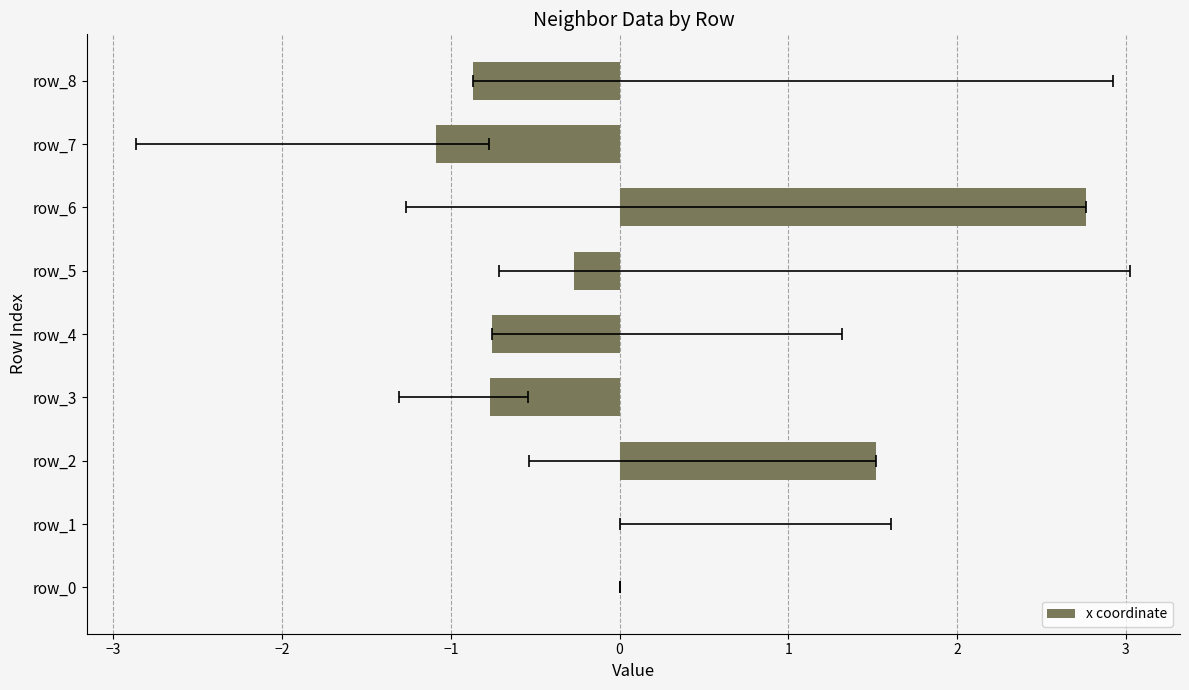

How many bars are there in total?

9